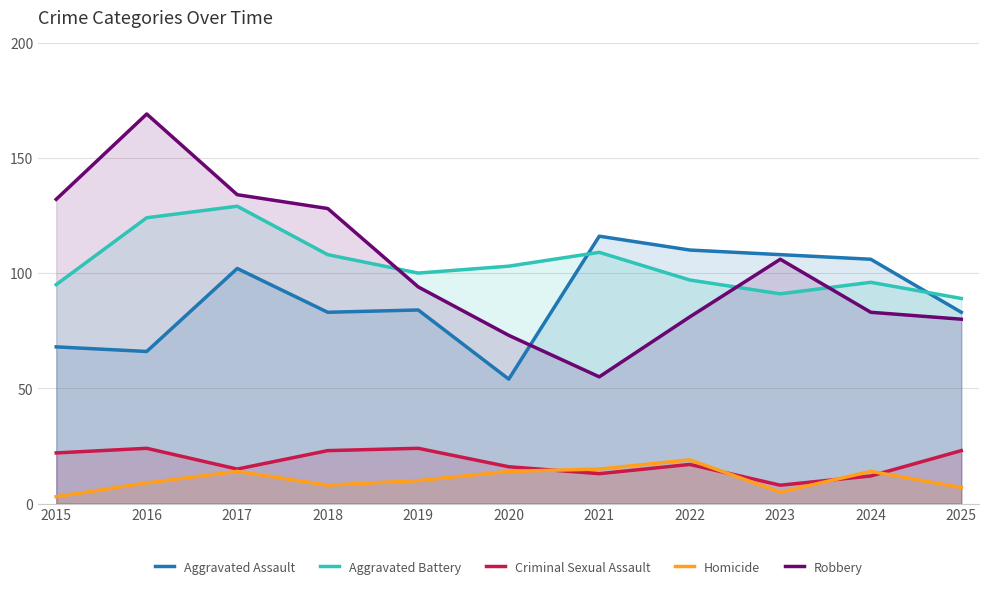

What is the value of the Homicide point at the 11th from the left?

7